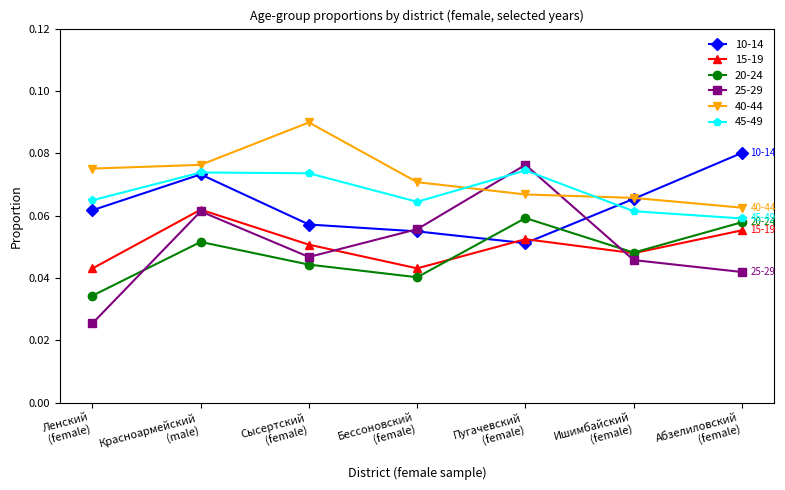

True or false: 45-49 and 20-24 intersect in this chart.

False